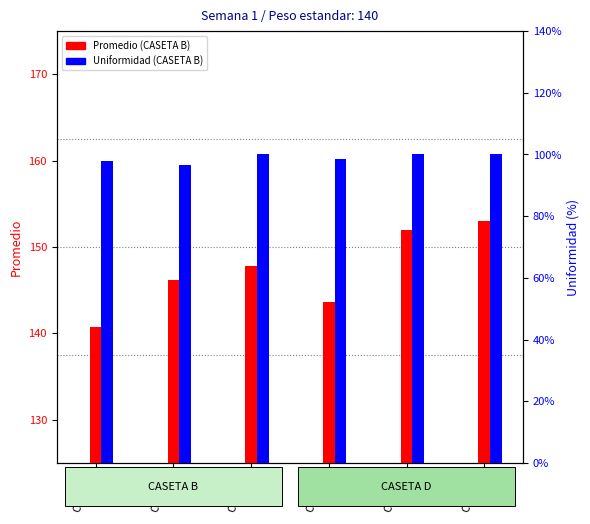

How many distinct data groups are displayed?

2